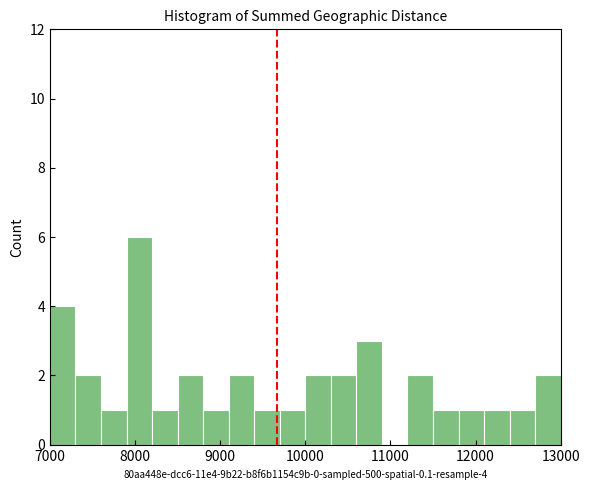

Around what value on the x-axis is the tallest bar? Give the approximate position of its centre, as read against the axis.

8100